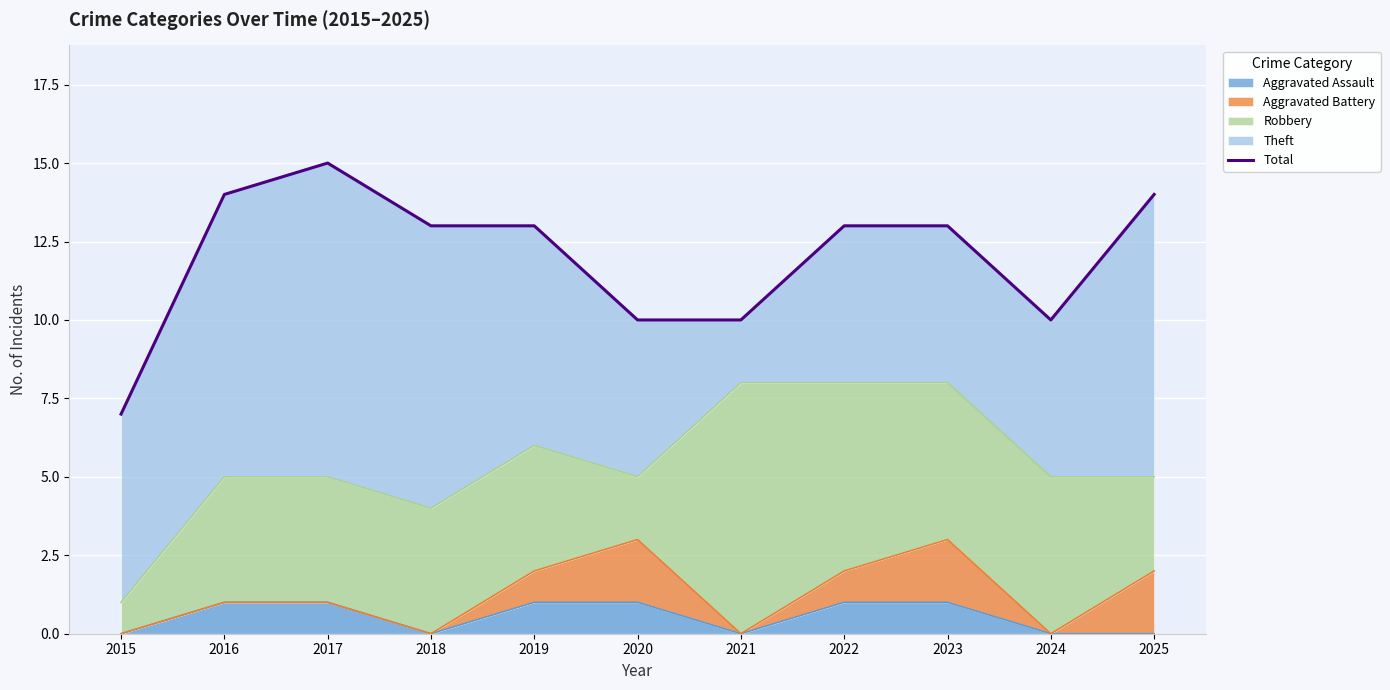

Where is the first local maximum?

2017